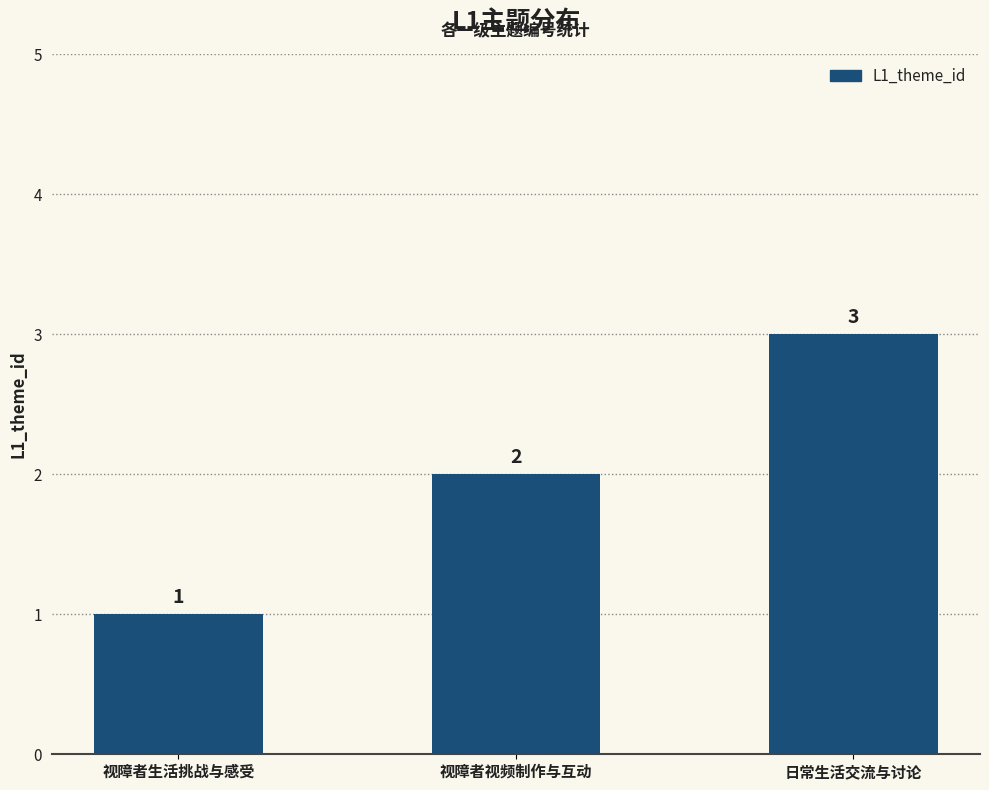

How many distinct data groups are displayed?

1